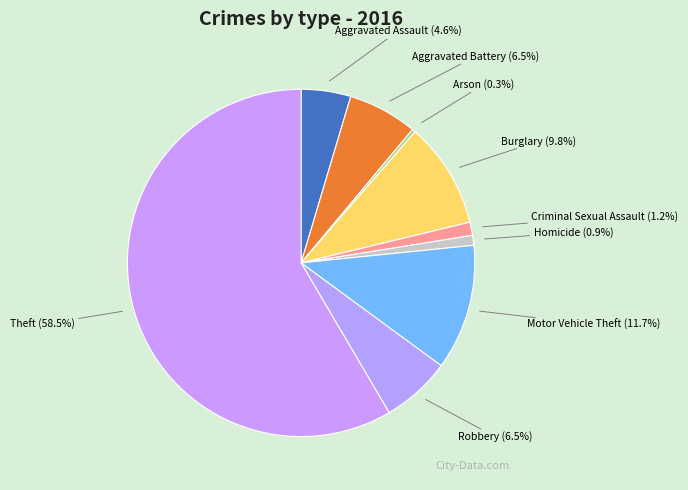

How many segments does this pie chart have?

9